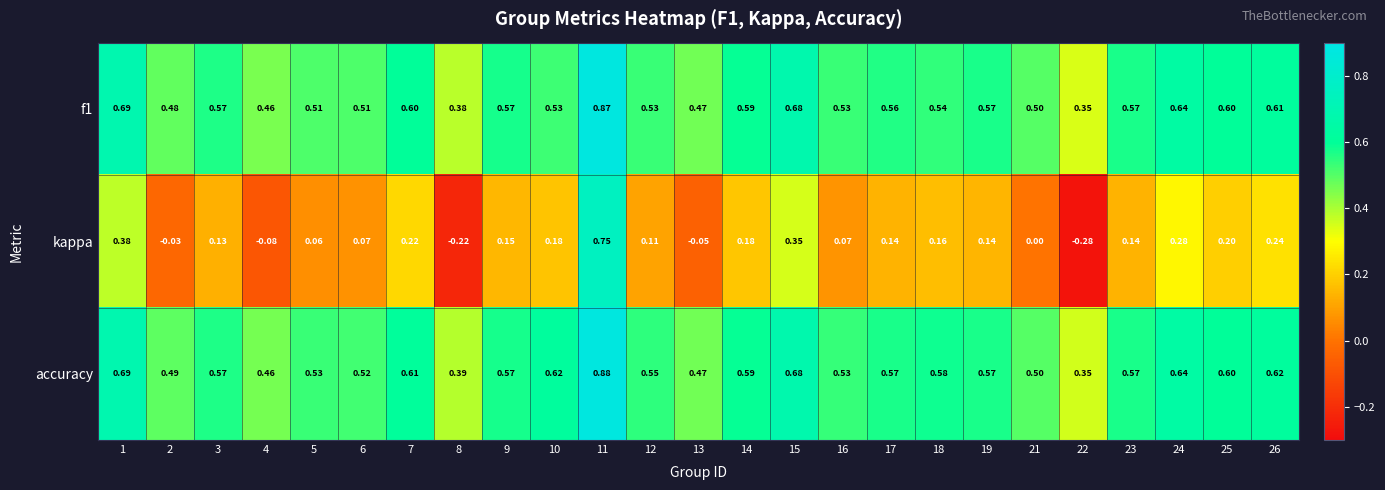

Between 5 and 19, which series saw the biggest shift?

kappa